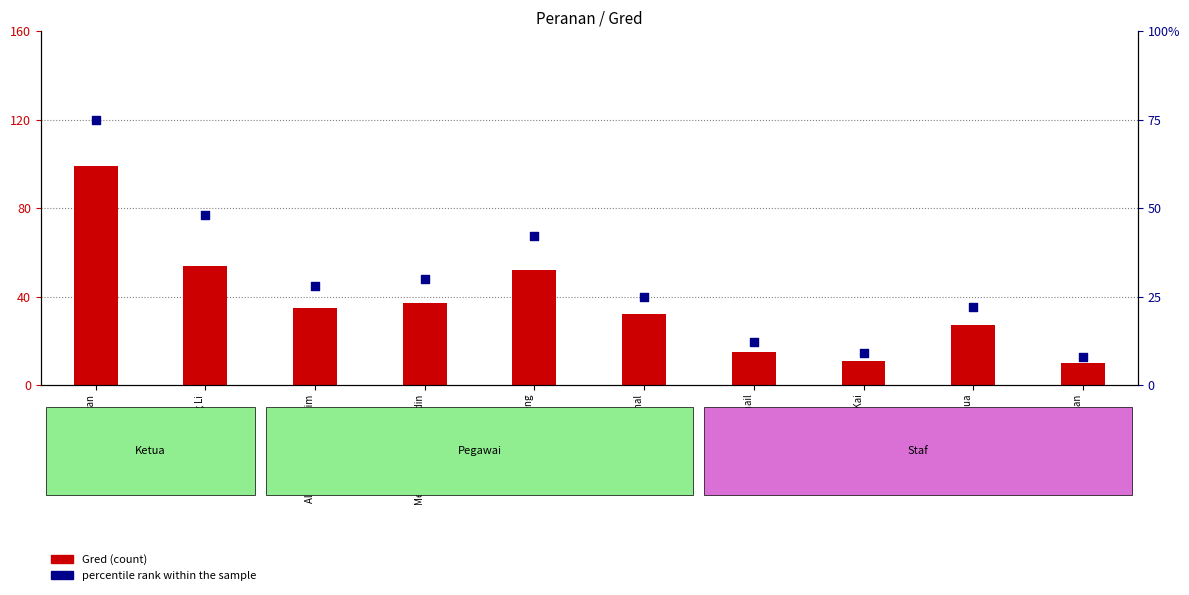

What are all the series names shown in the legend?

Gred (count), percentile rank within the sample